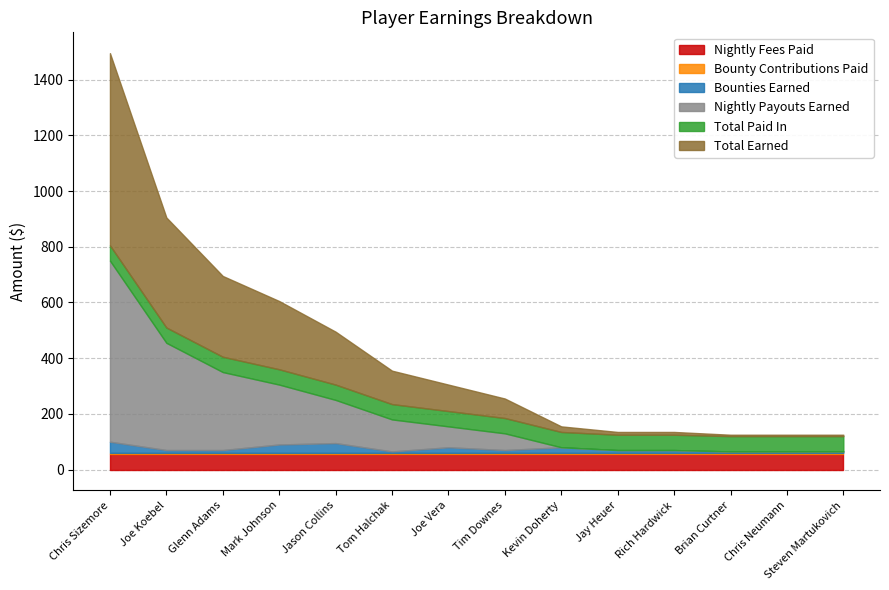

Read the Bounties Earned value at Jay Heuer, to the nearest 5.

10